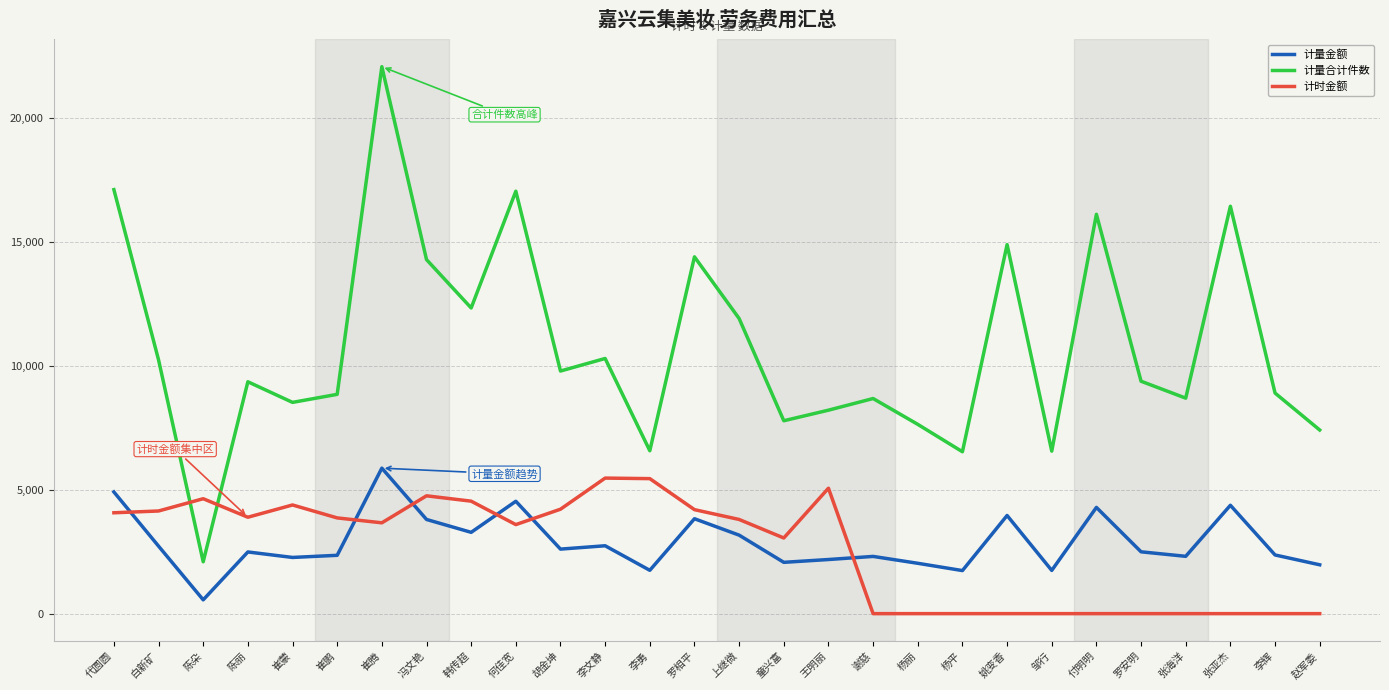

Does the chart display data point markers on the line(s)?

No